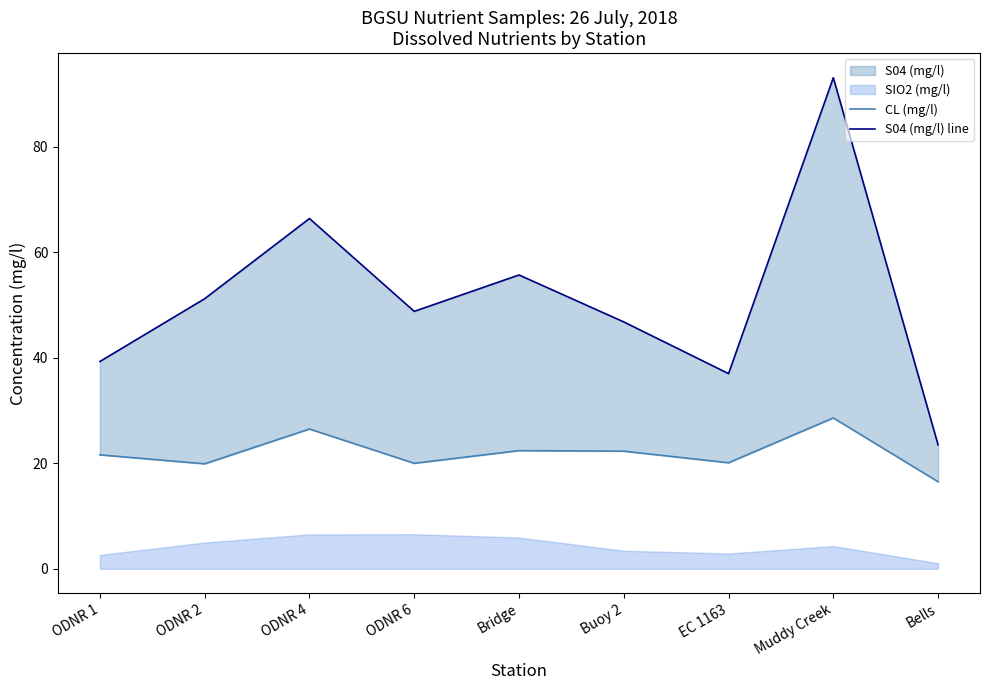

Which series has the largest total across all categories?

S04 (mg/l) line